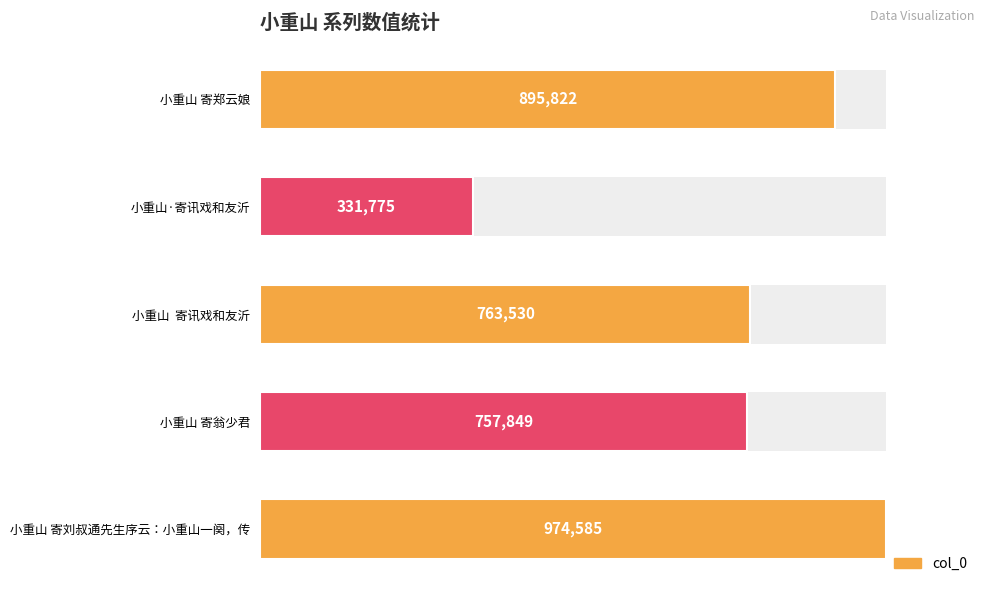

Reading left to right, extract all data points from this chart.

895822	331775	763530	757849	974585